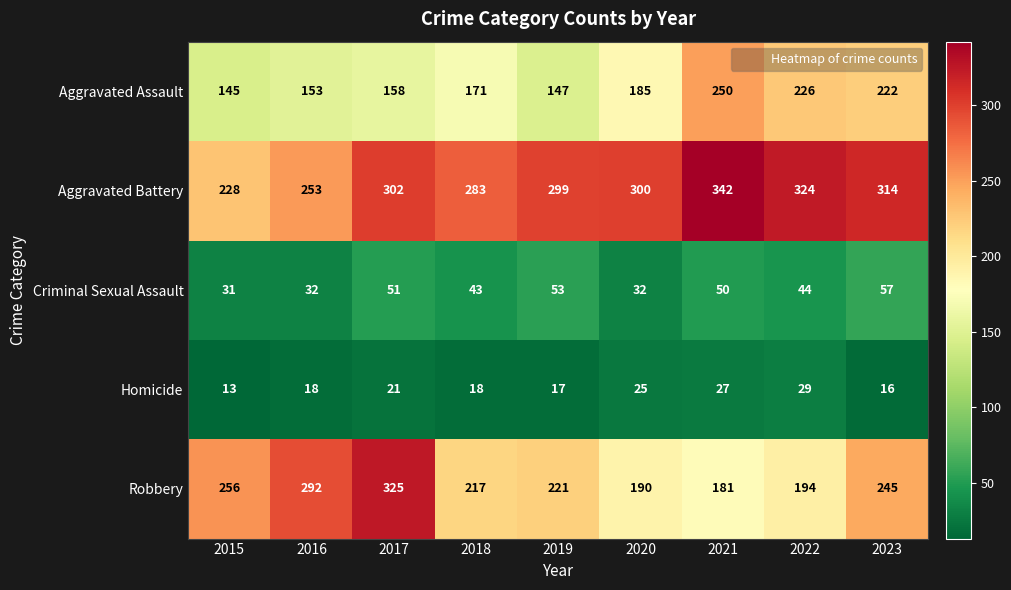

Which series changed the most between 2018 and 2020?

Robbery